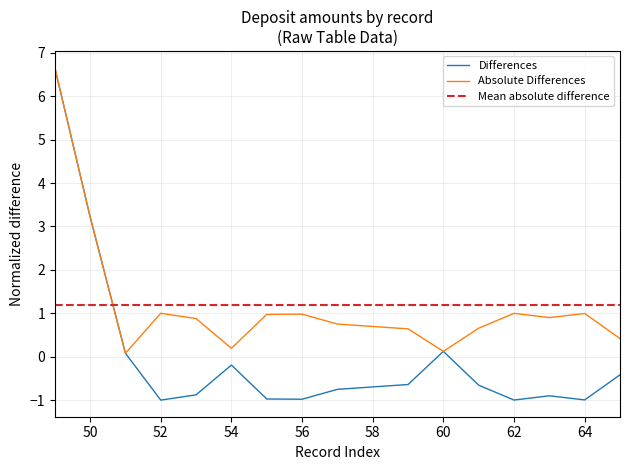

What is the change in value from 52 to 57?

+0.2